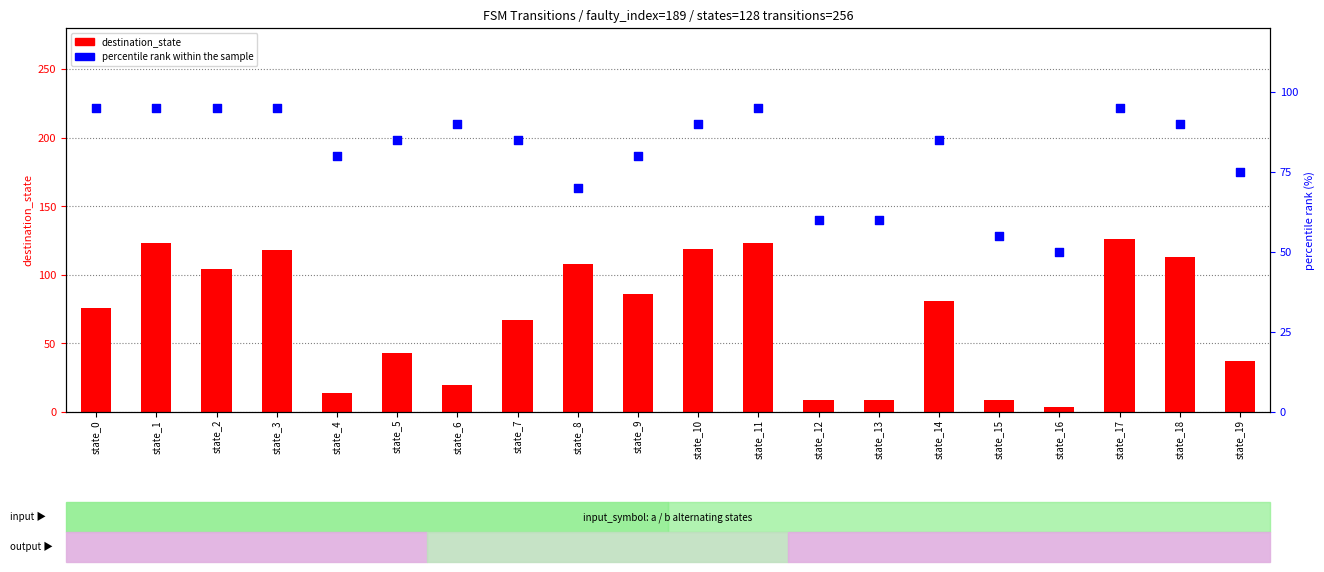

Is the value of destination_state at state_17 greater than the value of percentile rank within the sample at state_2?

Yes